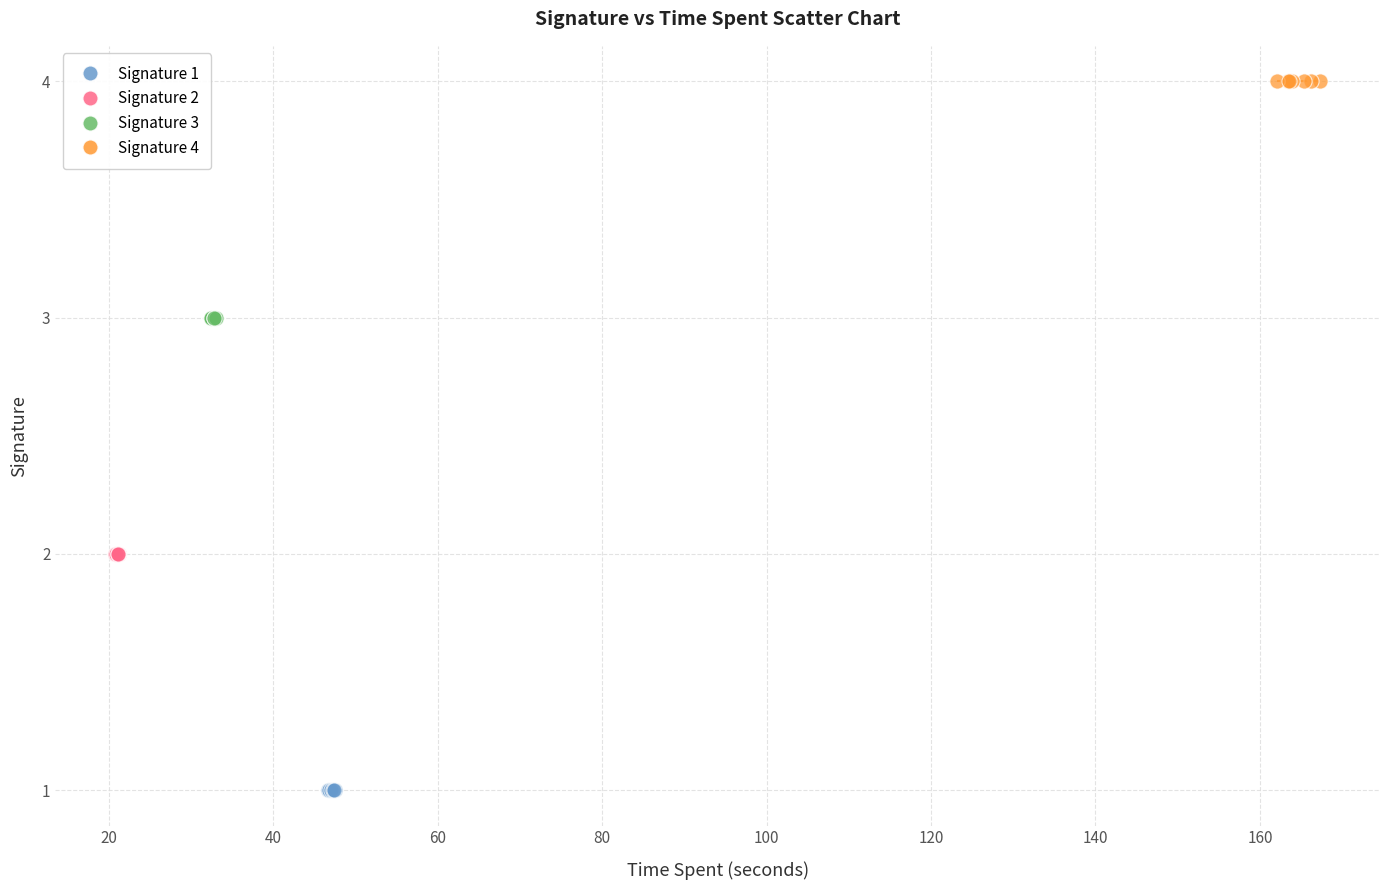

Which series contains the highest Y value?

Signature 4